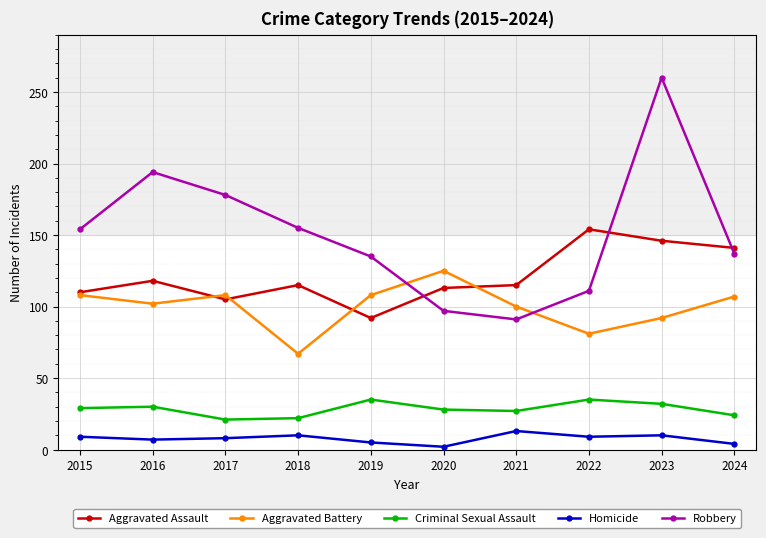

What is the highest value of the Homicide series?

13